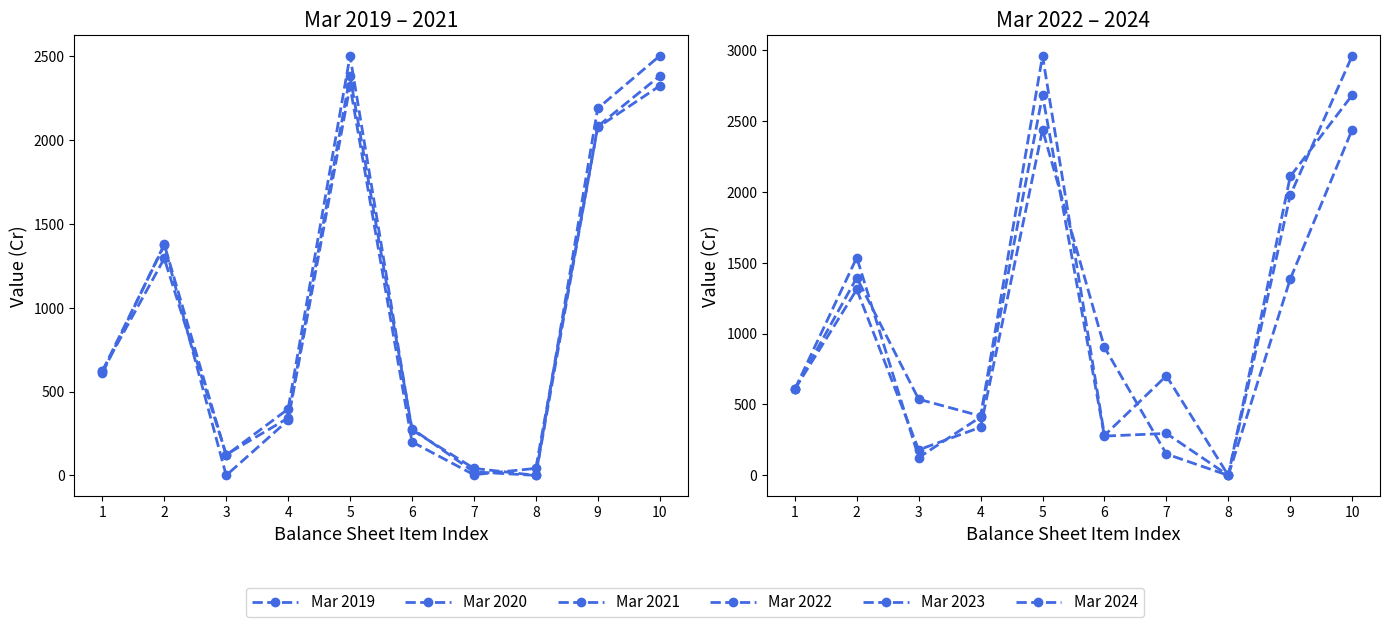

True or false: Mar 2024 and Mar 2021 intersect in this chart.

True